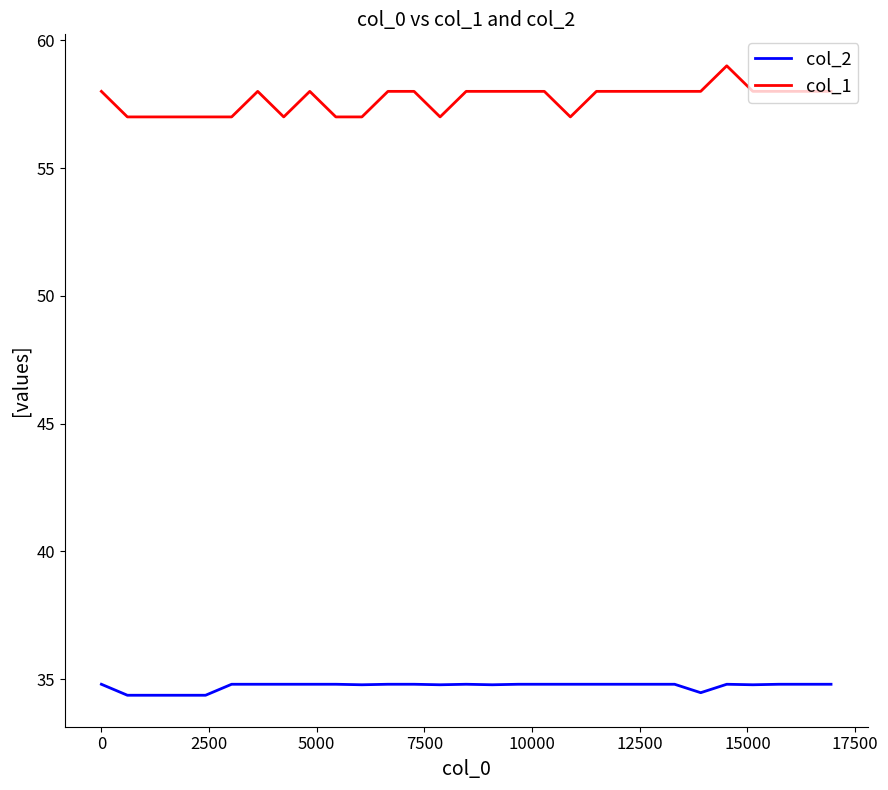

List the series in order of their overall mean, lowest first.

col_2, col_1